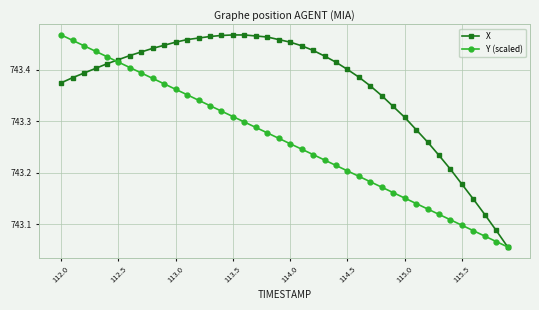

Which series has the largest total across all categories?

X